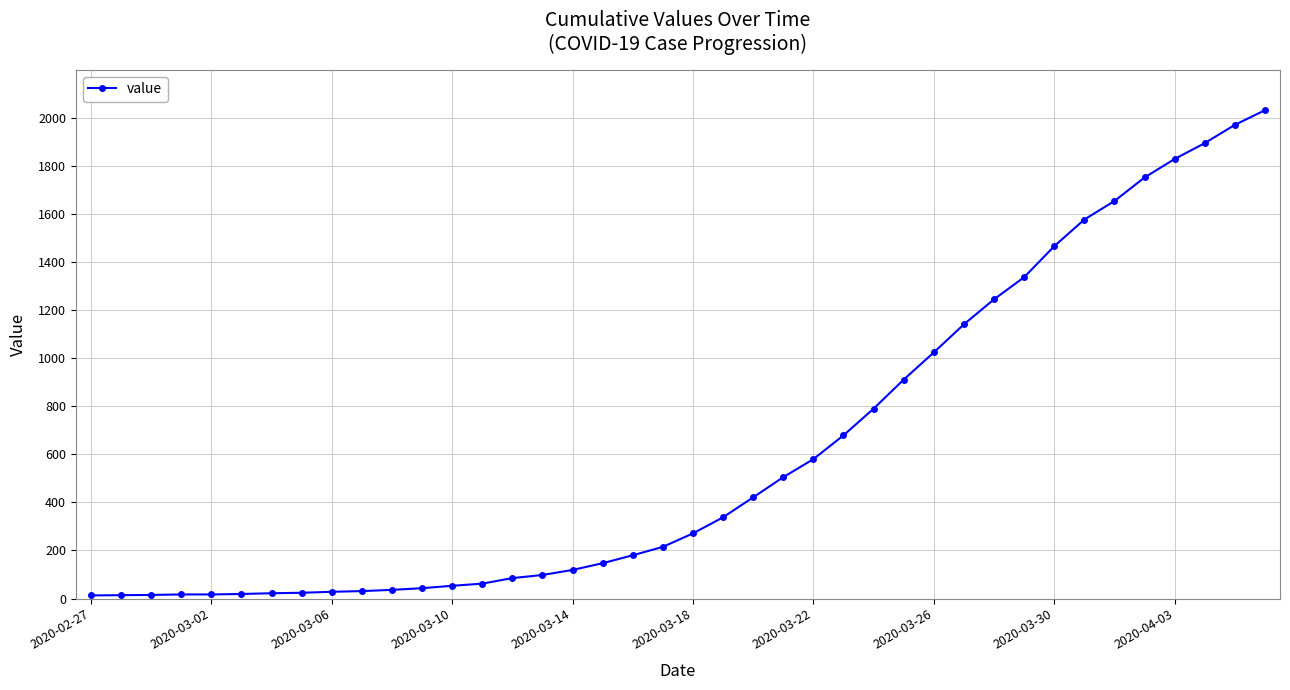

What is the minimum value shown in the chart?

13